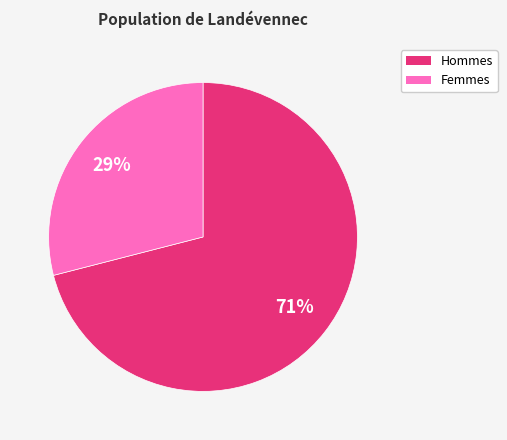

Count the number of slices in the pie.

2